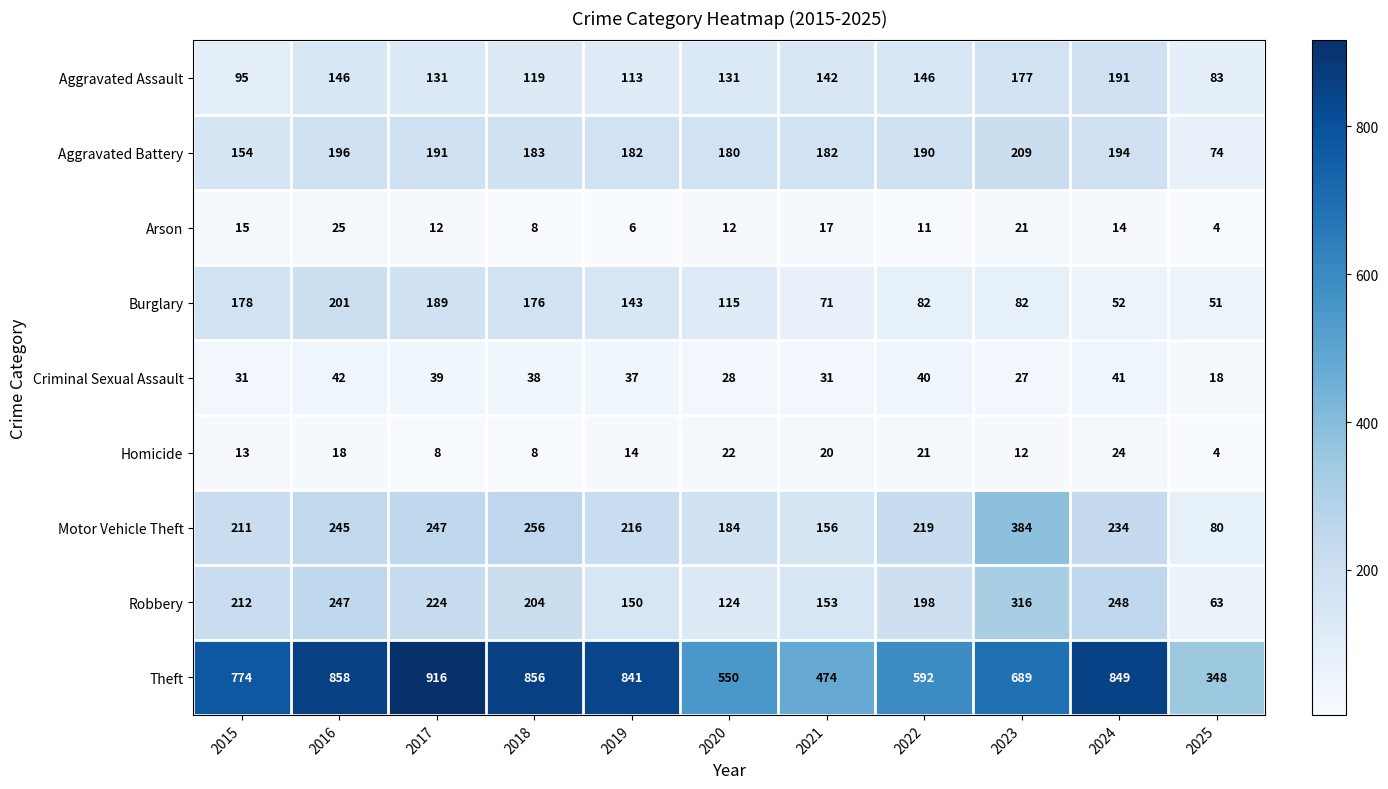

Is the value of Burglary at 2022 greater than the value of Arson at 2016?

Yes